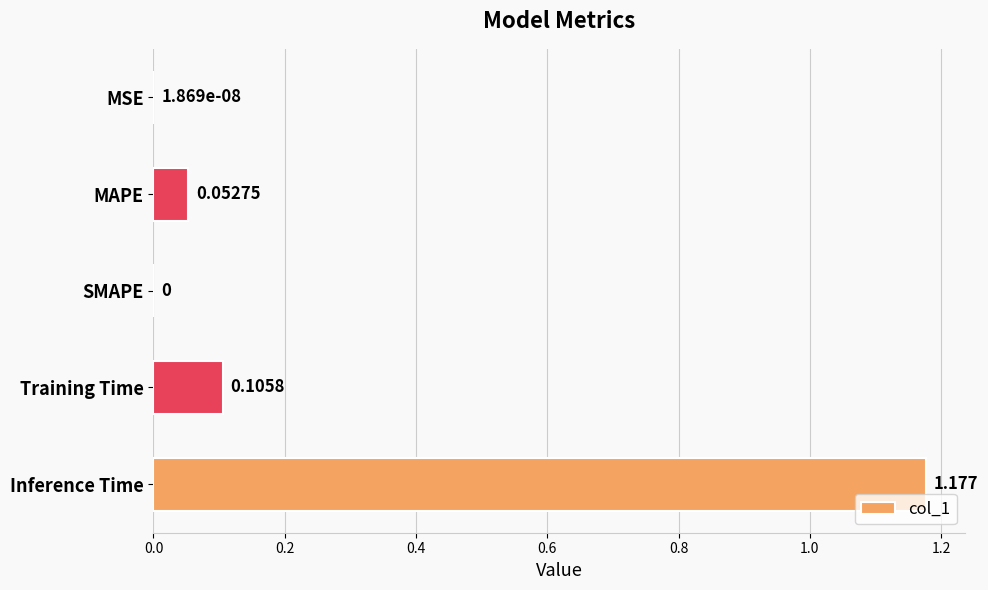

Which label corresponds to the largest value in the chart?

Inference Time